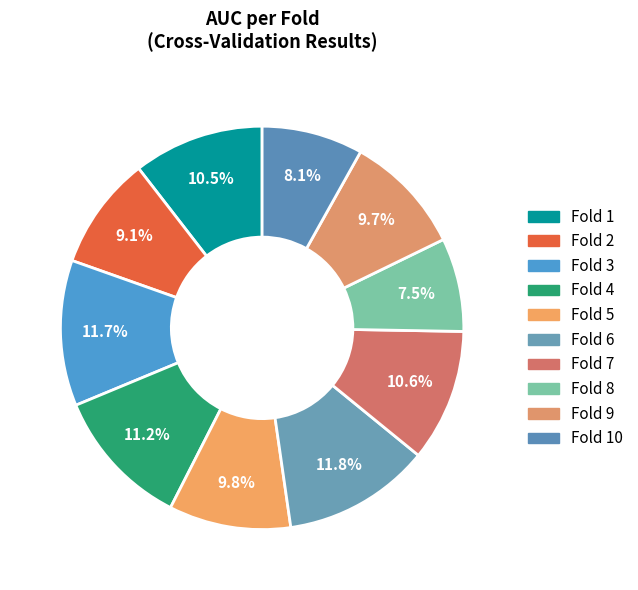

To the nearest percent, what is the average slice percentage?

10%